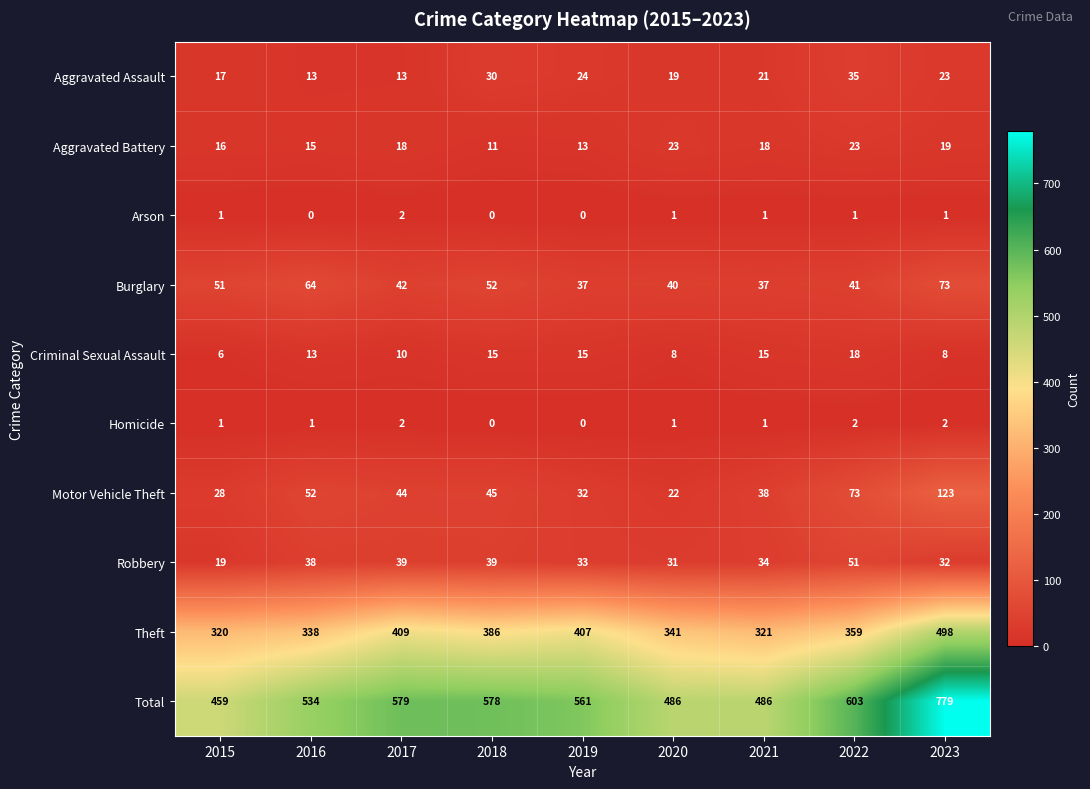

What value does the Aggravated Battery series have at 2023, to the nearest 10?

20